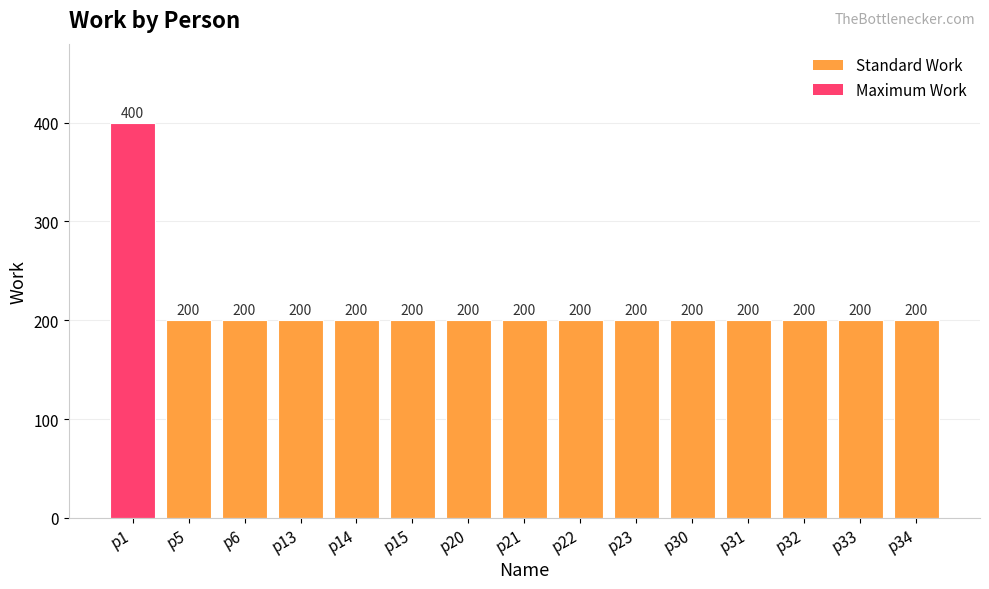

What is the value of the 13th bar from the left?

200